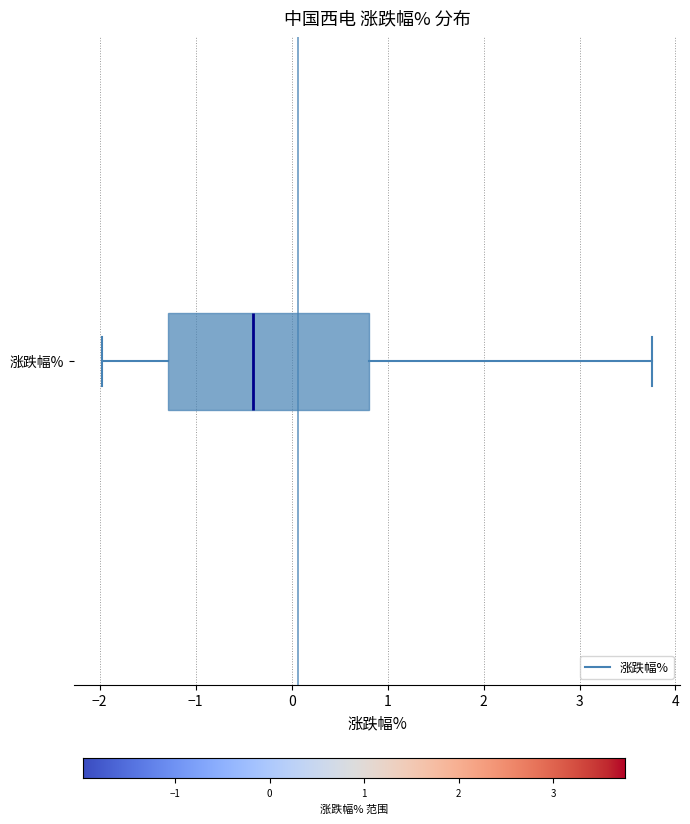

Transcribe this box plot: give where the median line is, the range the box spans, and where the two whiskers end, as read against the x-axis. The values are not printed on the chart, so give them approximately, as read against the axis.

median -0.4, box -1.3 to 0.8, whiskers -2.0 to 3.8